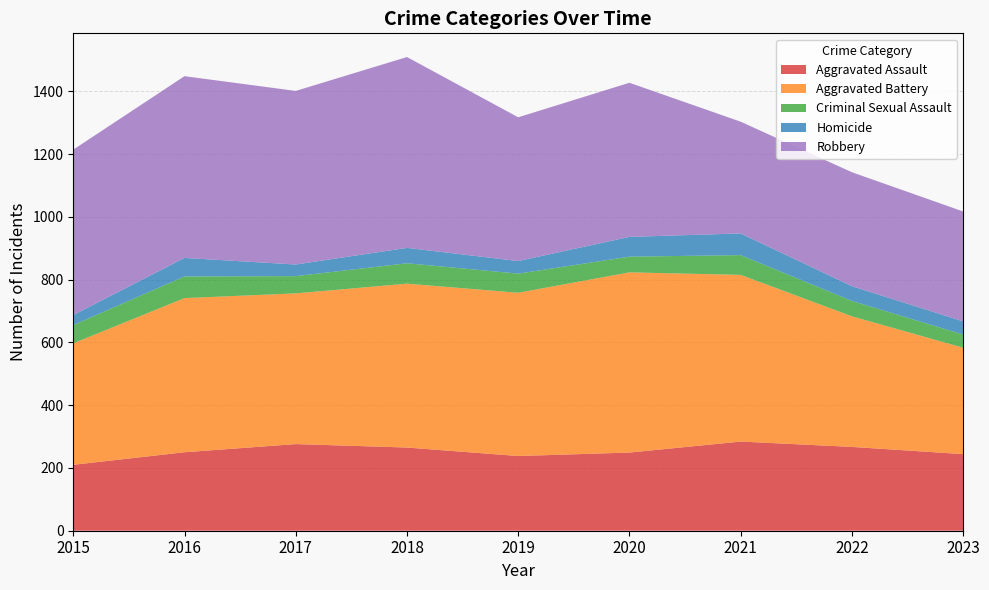

Reading left to right, extract all data points from this chart.

Aggravated Assault: 2015=210	2016=250	2017=276	2018=265	2019=238	2020=249	2021=284	2022=267	2023=244
Aggravated Battery: 2015=387	2016=491	2017=480	2018=522	2019=520	2020=574	2021=531	2022=416	2023=339
Criminal Sexual Assault: 2015=58	2016=69	2017=55	2018=65	2019=61	2020=50	2021=63	2022=49	2023=42
Homicide: 2015=32	2016=59	2017=37	2018=49	2019=40	2020=63	2021=69	2022=47	2023=42
Robbery: 2015=527	2016=579	2017=553	2018=608	2019=458	2020=491	2021=356	2022=363	2023=350